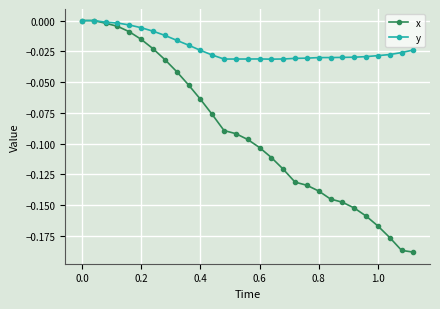

Which series has the widest spread of values?

x